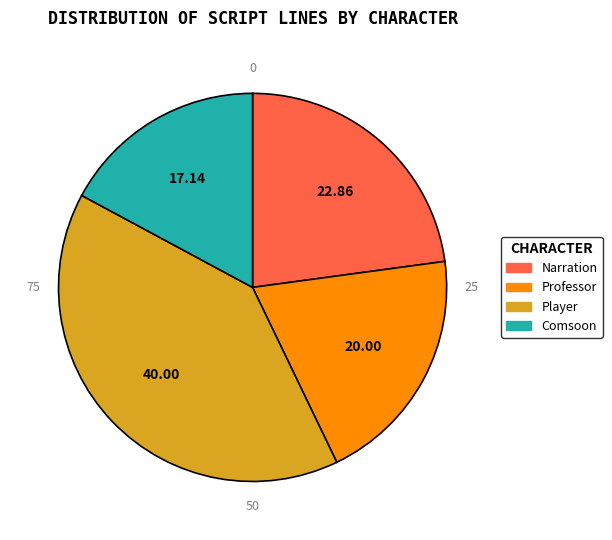

Combined, do Professor and Narration account for over 50%?

No